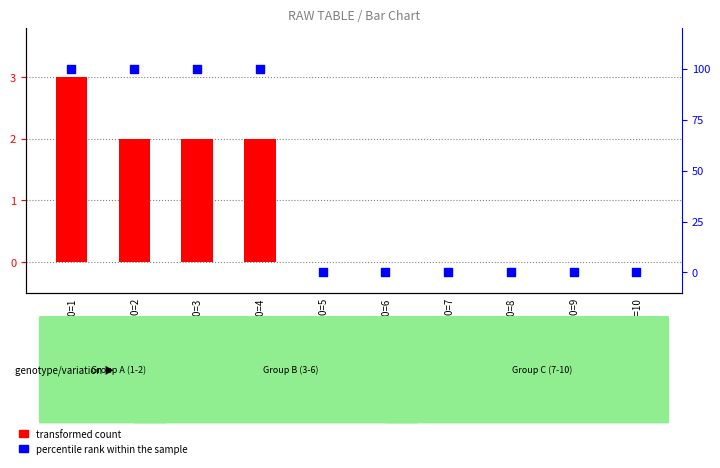

Which series has the largest total across all categories?

percentile rank within the sample